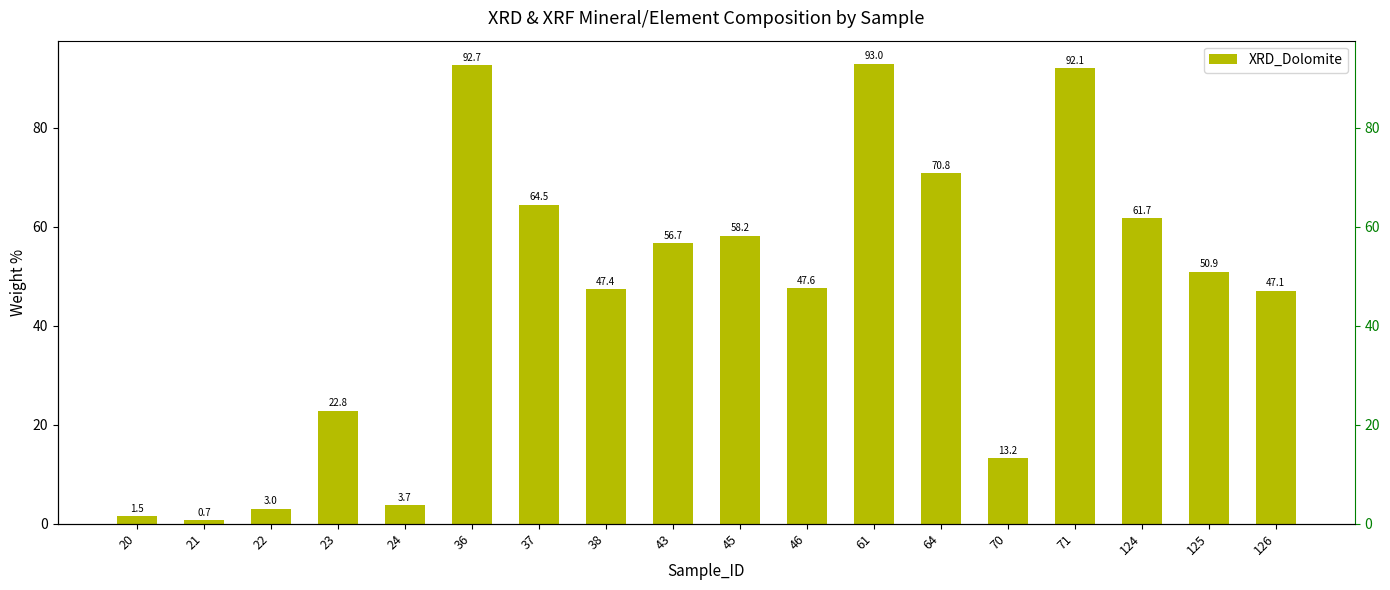

Approximately how many times larger is the value at 22 compared to 43?

0.1